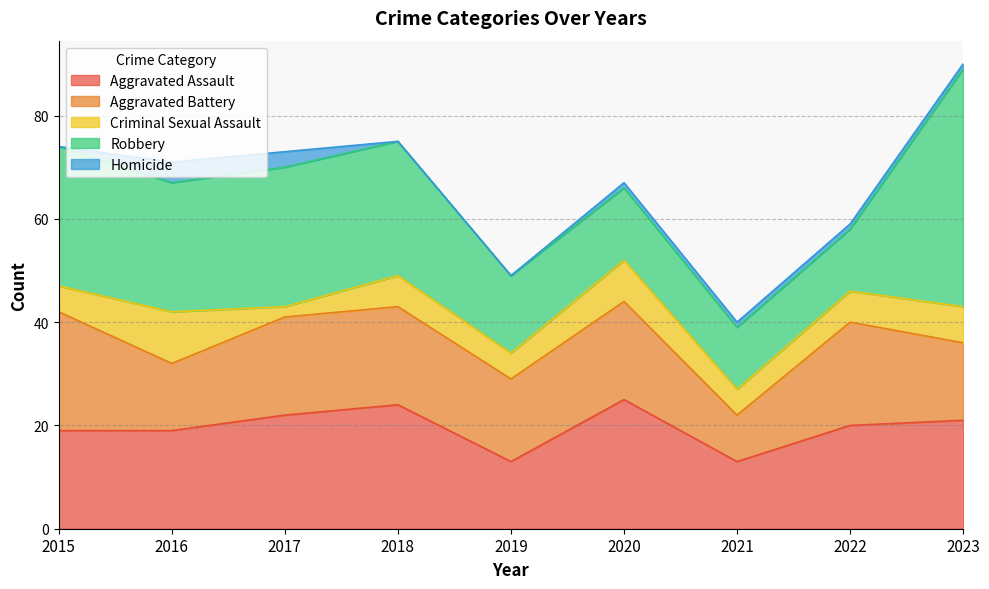

Reading left to right, list all the values displayed in this chart.

Aggravated Assault: 2015=19	2016=19	2017=22	2018=24	2019=13	2020=25	2021=13	2022=20	2023=21
Aggravated Battery: 2015=23	2016=13	2017=19	2018=19	2019=16	2020=19	2021=9	2022=20	2023=15
Criminal Sexual Assault: 2015=5	2016=10	2017=2	2018=6	2019=5	2020=8	2021=5	2022=6	2023=7
Robbery: 2015=27	2016=25	2017=27	2018=26	2019=15	2020=14	2021=12	2022=12	2023=46
Homicide: 2015=0	2016=4	2017=3	2018=0	2019=0	2020=1	2021=1	2022=1	2023=1